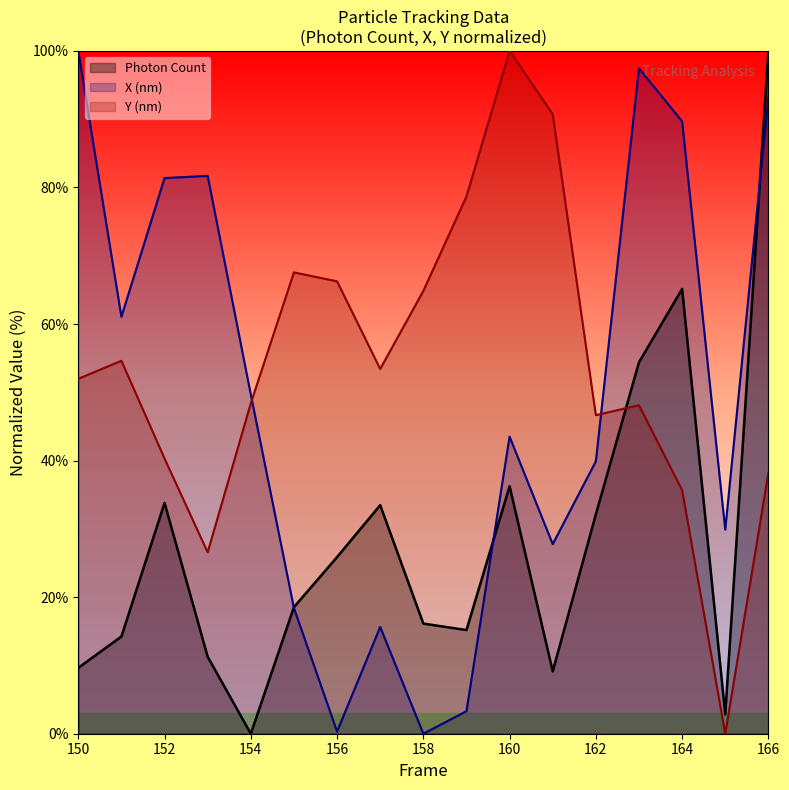

List the labels in order of X (nm) value, smallest first.

158, 156, 159, 157, 155, 161, 165, 162, 160, 154, 151, 152, 153, 164, 166, 163, 150